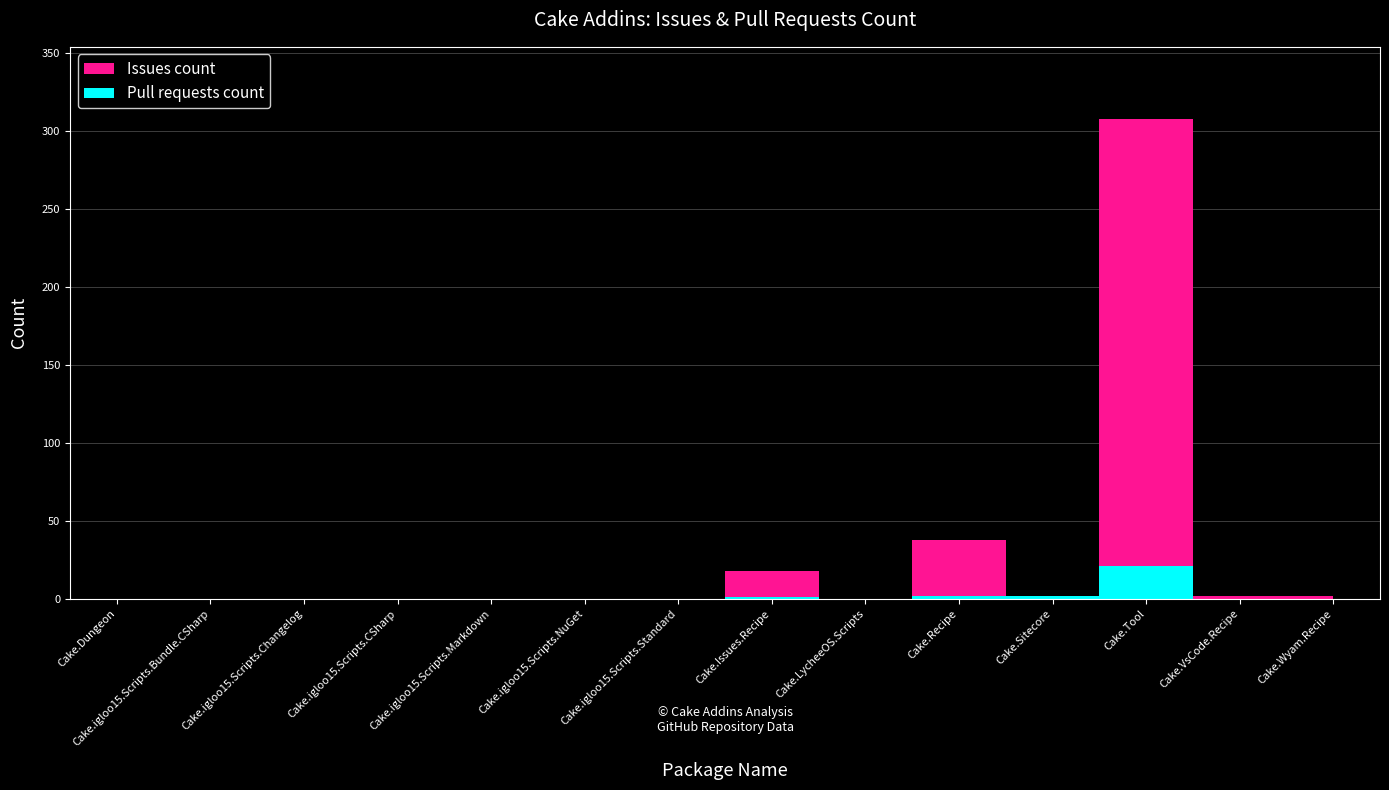

What are all the series names shown in the legend?

Issues count, Pull requests count